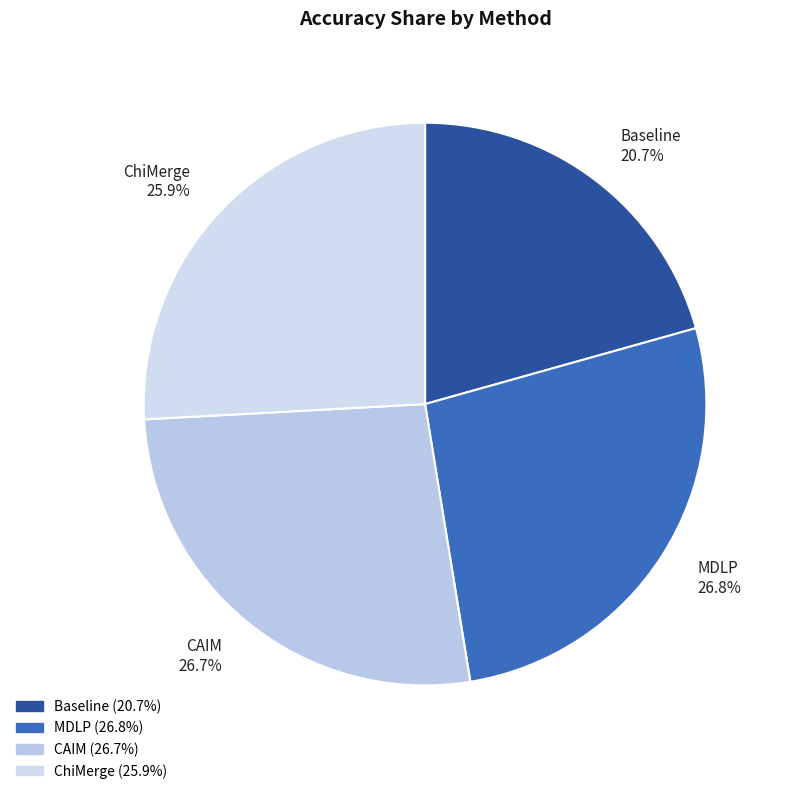

The MDLP slice represents 27% of the pie. True or false?

True